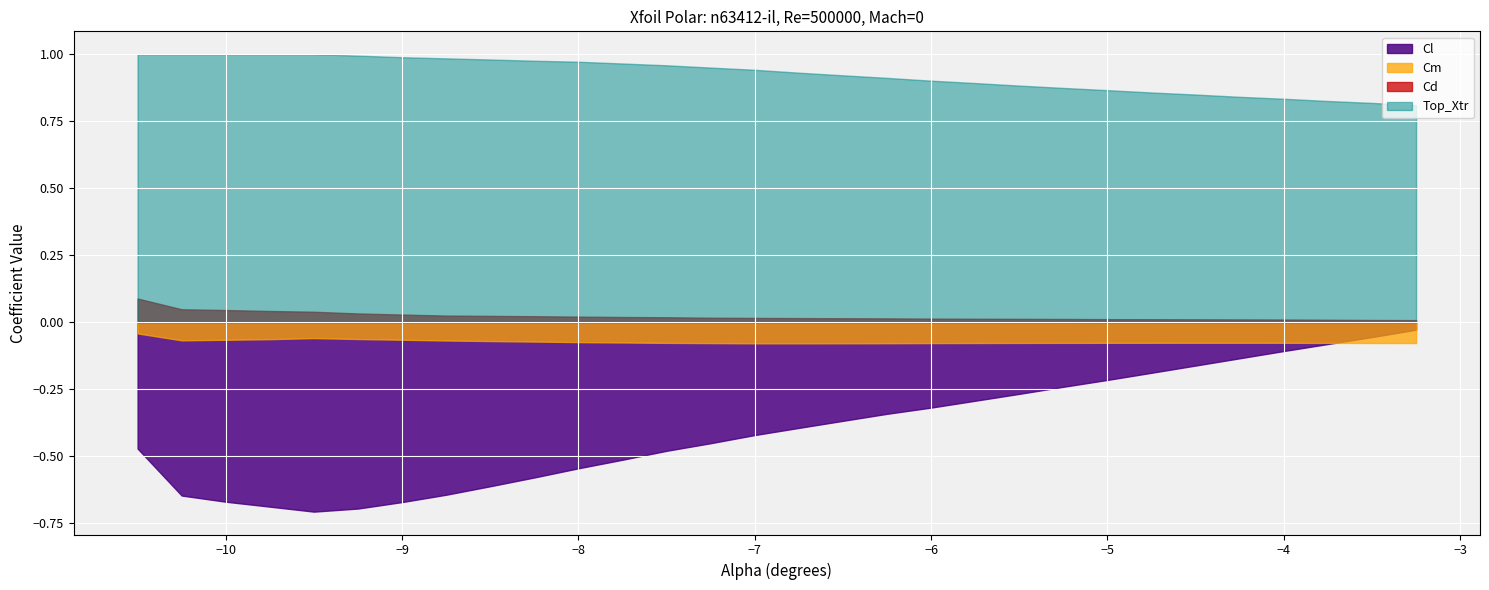

What is the total value across all series at -7.75?

0.4